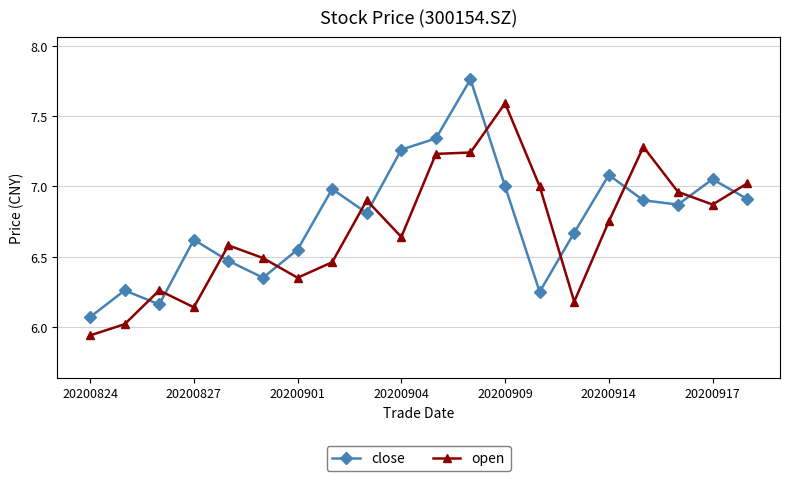

Rank the series by their maximum value, from lowest to highest.

open, close